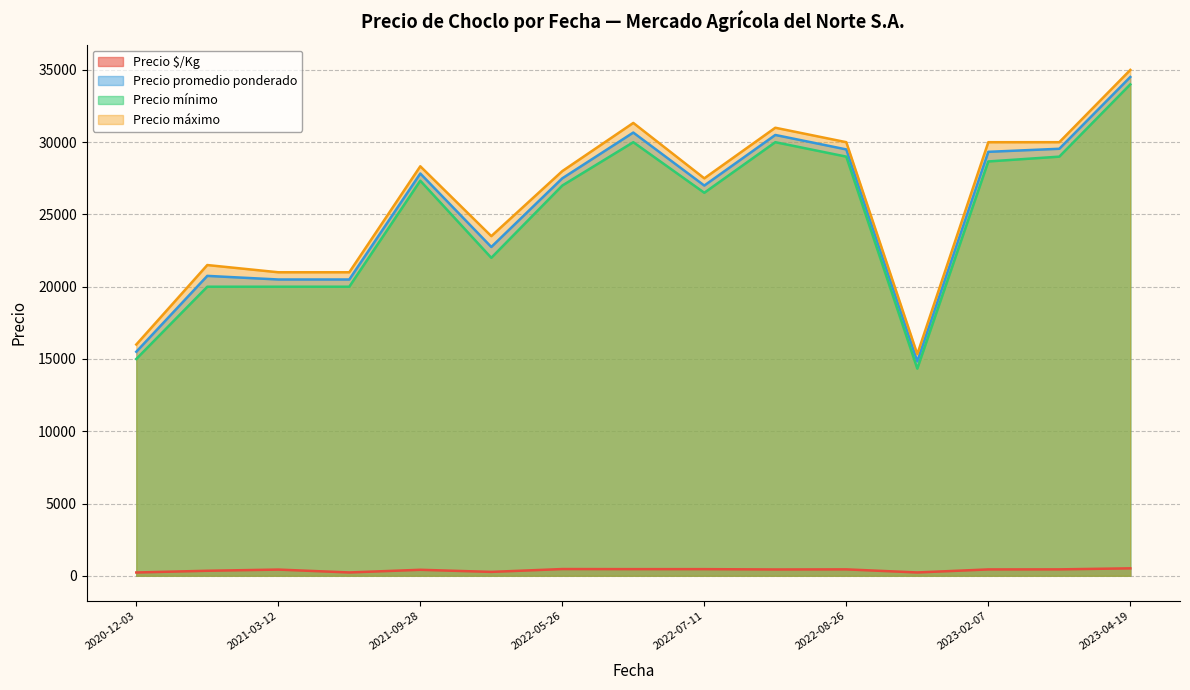

At which label is Precio $/Kg closest to 447?

2022-07-25